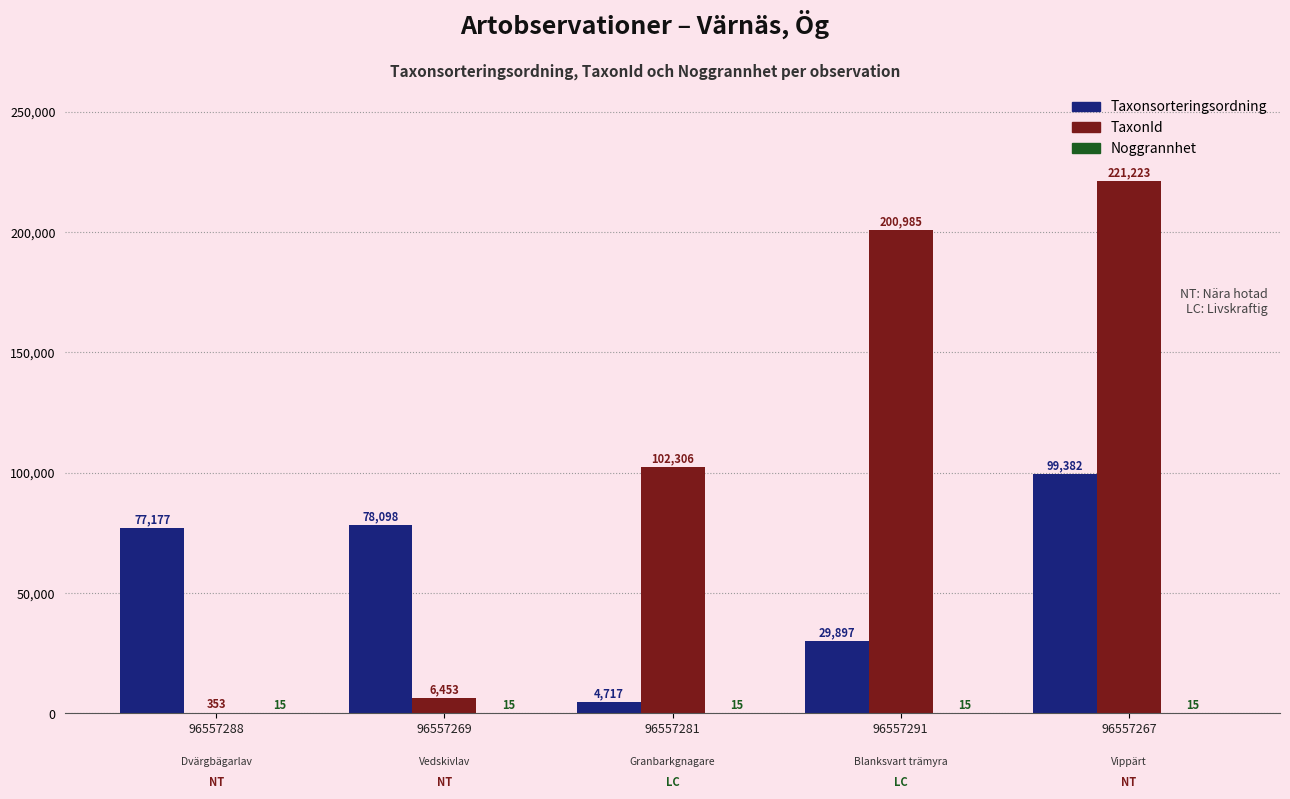

Between 96557269 and 96557291, which series saw the biggest shift?

TaxonId